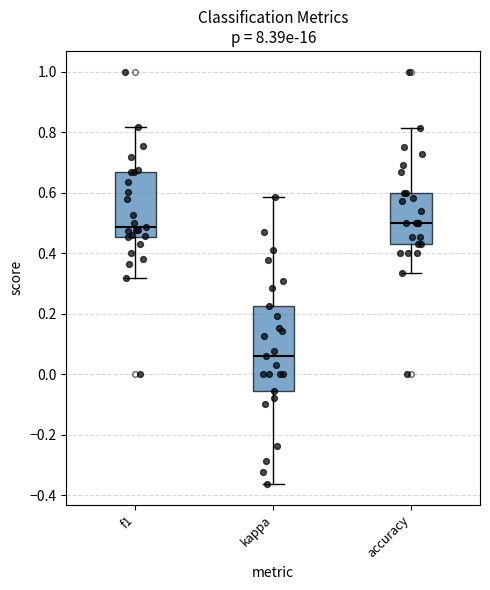

Where is the upper edge of the box for accuracy on the y-axis? The values are not printed on the chart, so give them approximately, as read against the axis.

0.60